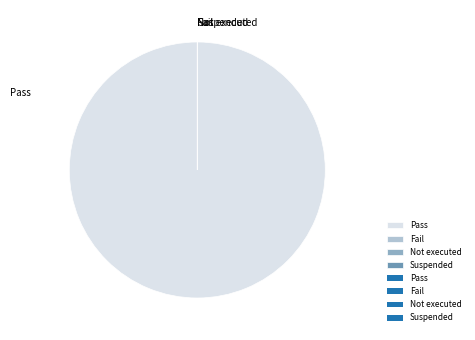

Is it true that Suspended is 0% of the pie?

True